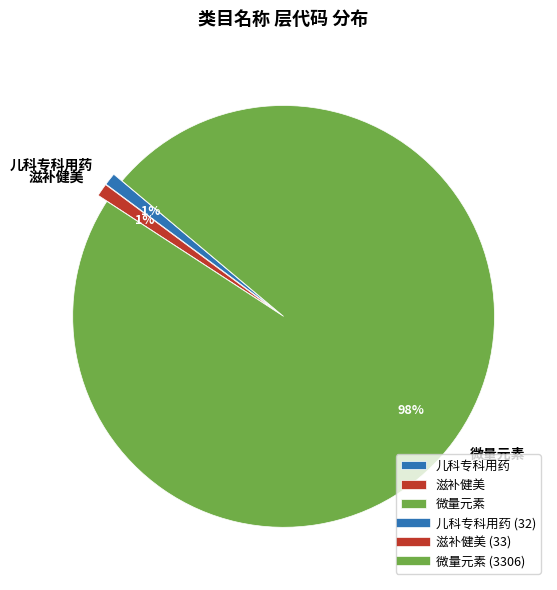

Which category has the biggest portion of the pie?

微量元素